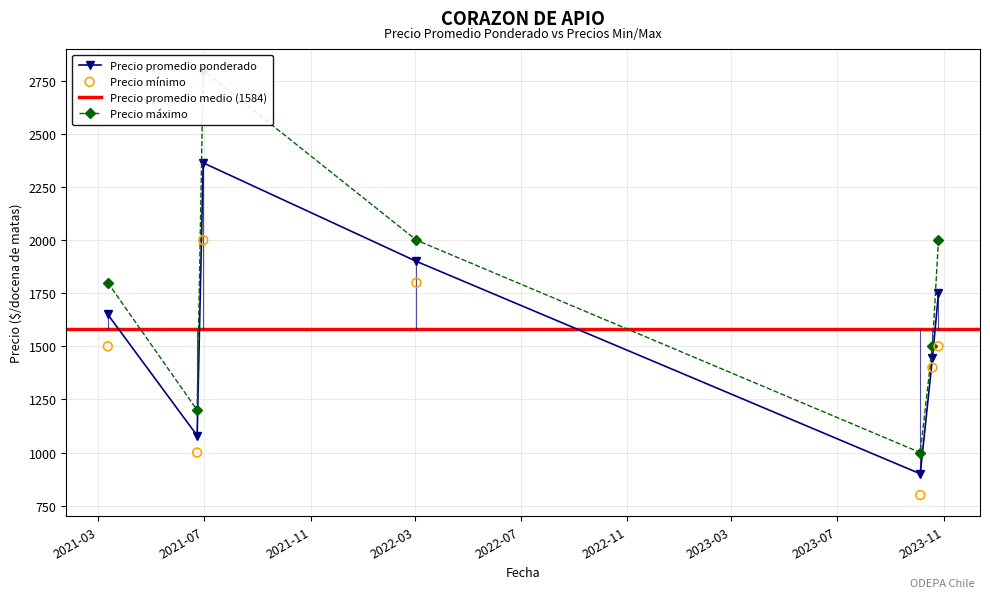

Which series contains the highest Y value?

Precio maximo